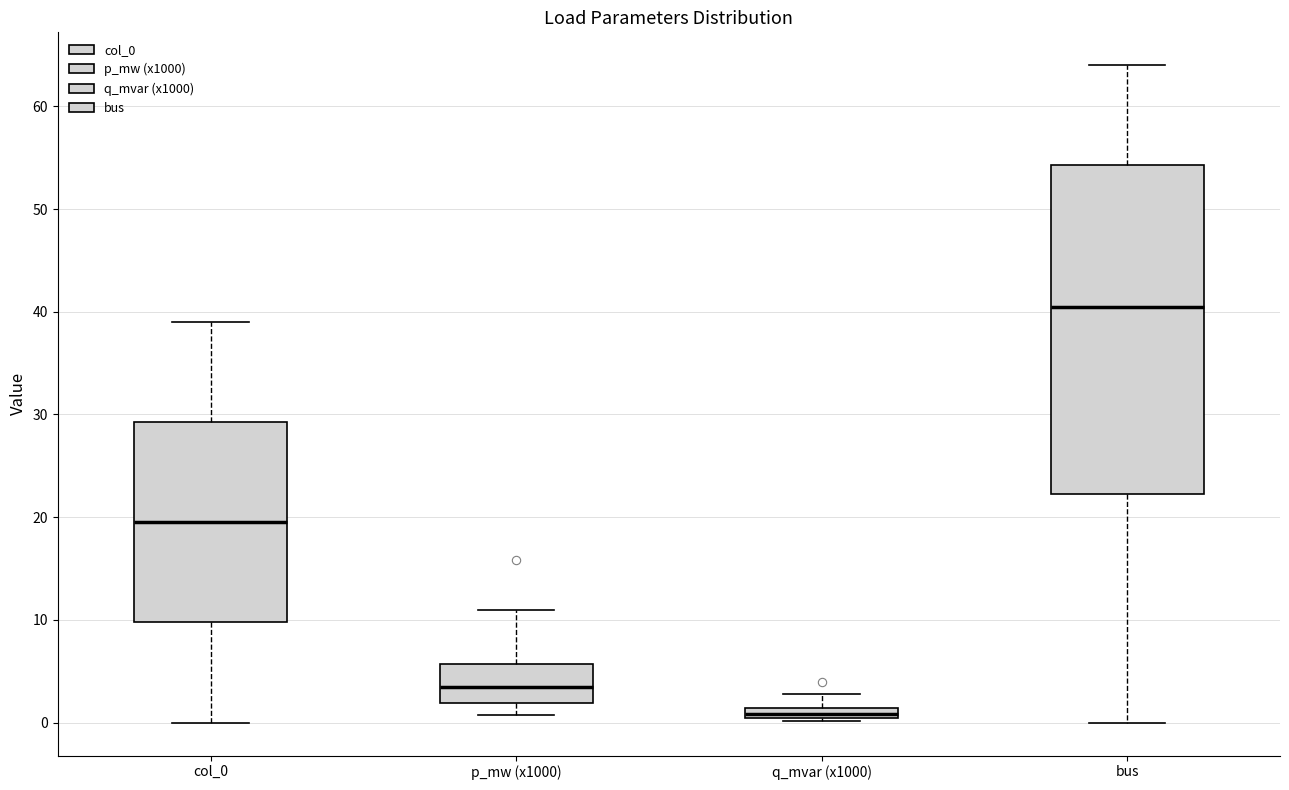

Which box's median line is the highest?

bus